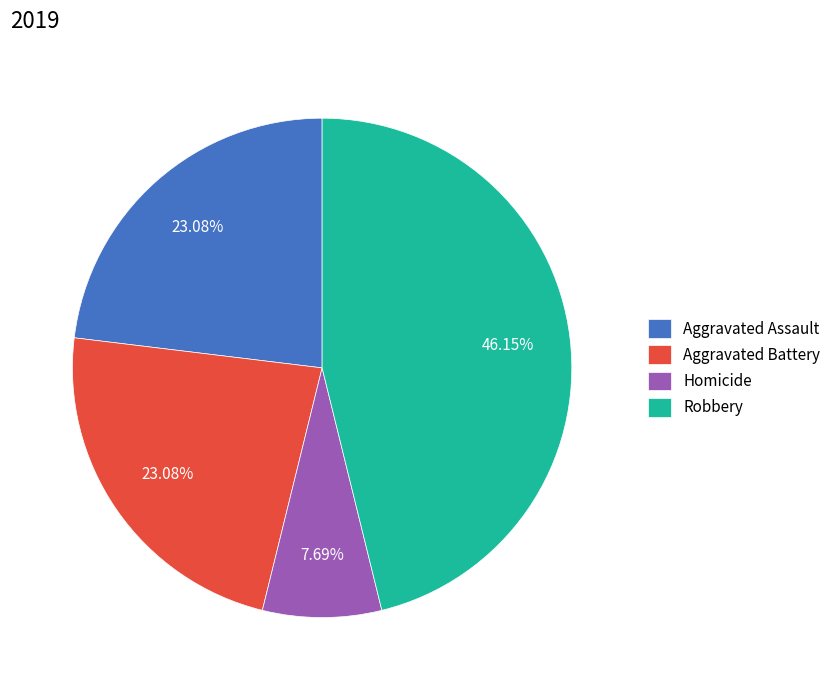

To the nearest percent, what is the average slice percentage?

25%